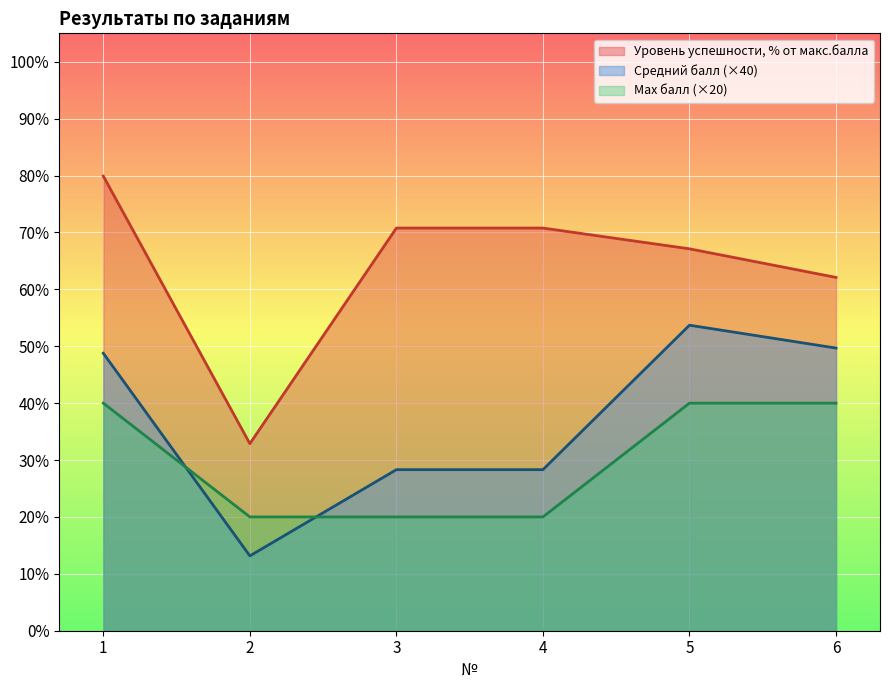

Reading left to right, list all the values displayed in this chart.

Средний балл: 1=48.8	2=13.2	3=28.3	4=28.3	5=53.7	6=49.7
Уровень успешности, % от макс.балла: 1=79.9	2=32.9	3=70.8	4=70.8	5=67.1	6=62.1
Max балл: 1=40.0	2=20.0	3=20.0	4=20.0	5=40.0	6=40.0